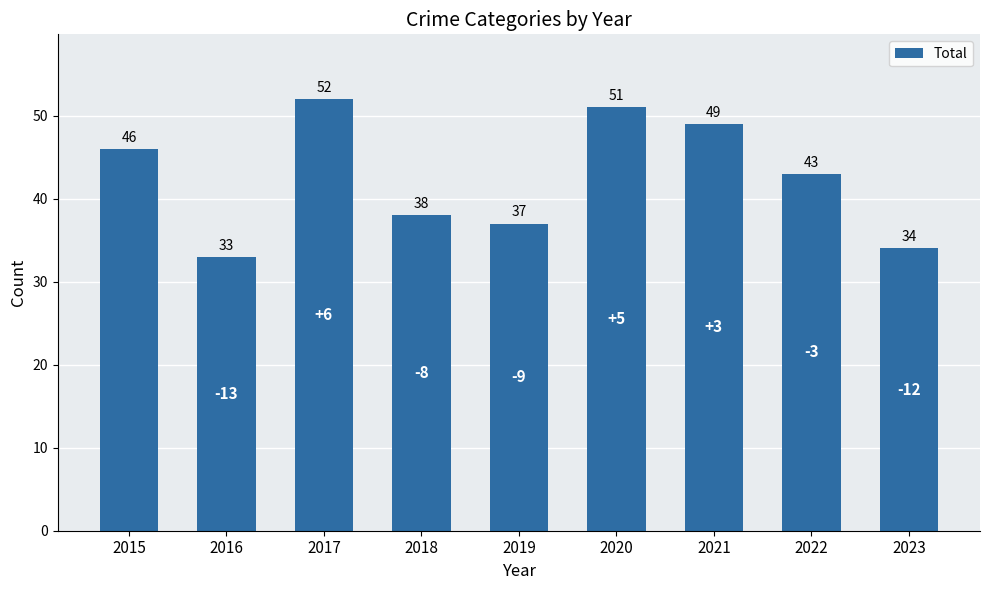

Reading left to right, transcribe all the data shown in this chart.

2015=46	2016=33	2017=52	2018=38	2019=37	2020=51	2021=49	2022=43	2023=34